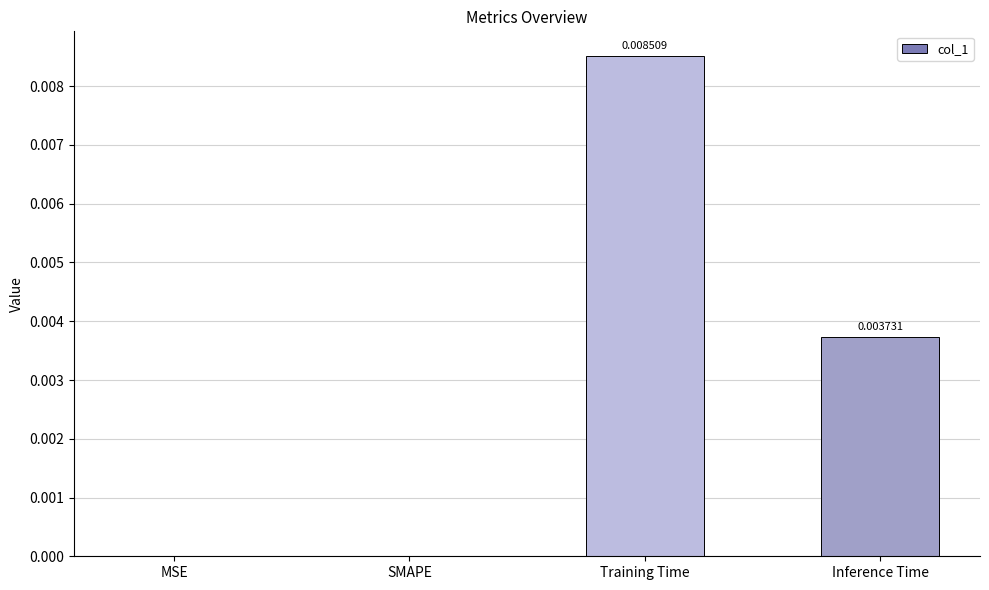

Between Training Time and Inference Time, which is larger?

Training Time